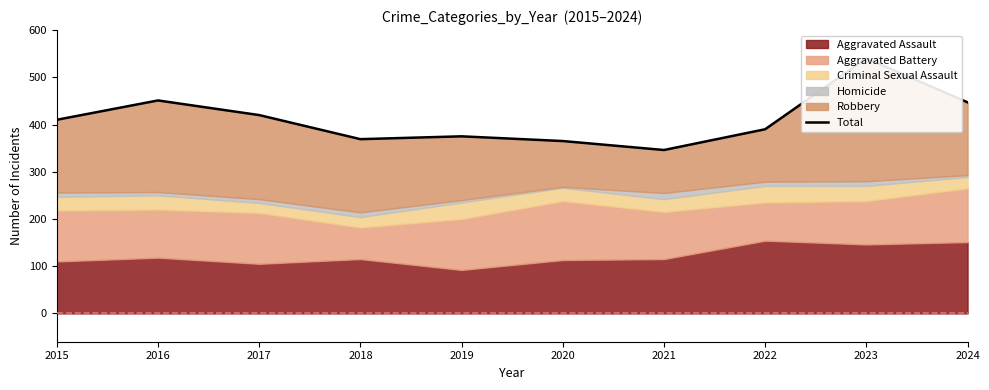

How many categories are shown in the chart?

10